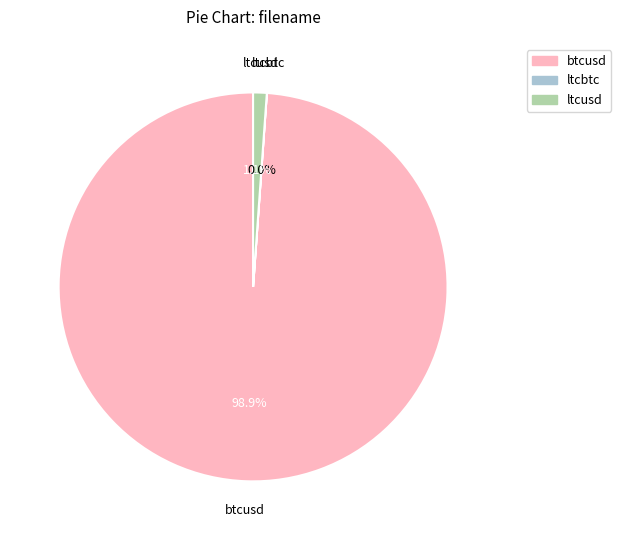

Combined, what portion of the pie is ltcusd and btcusd?

100.0%